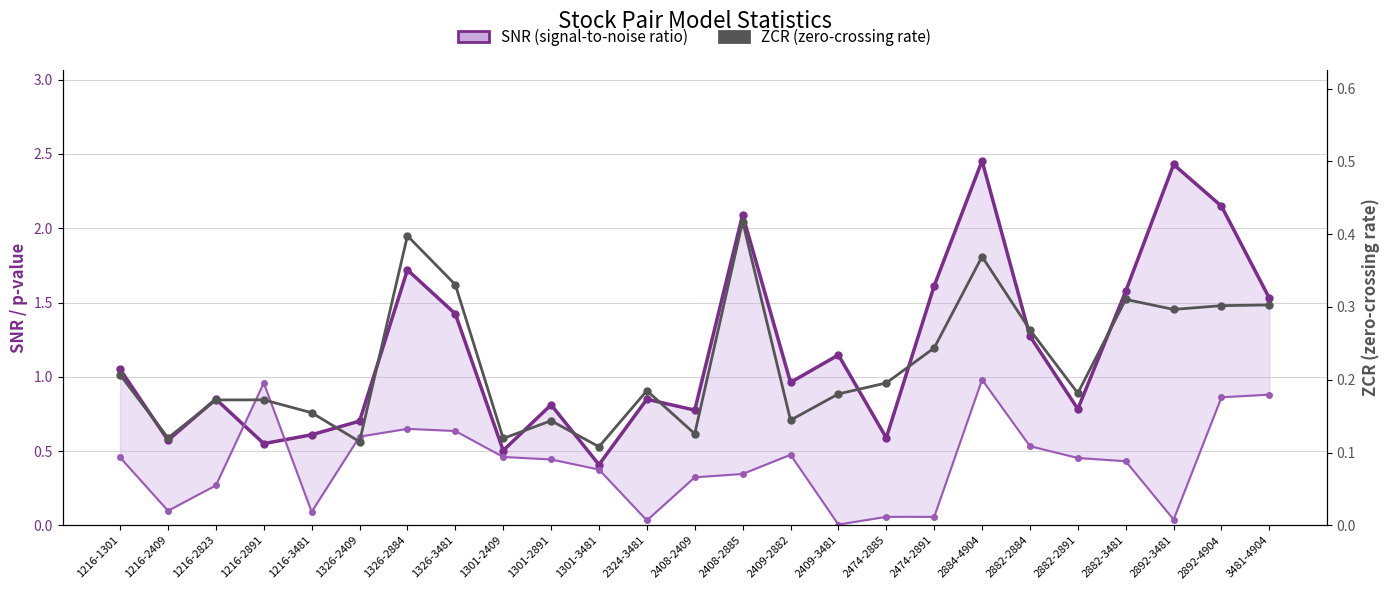

List the series in order of their overall mean, highest first.

SNR (signal-to-noise ratio), p-value, ZCR (zero-crossing rate)